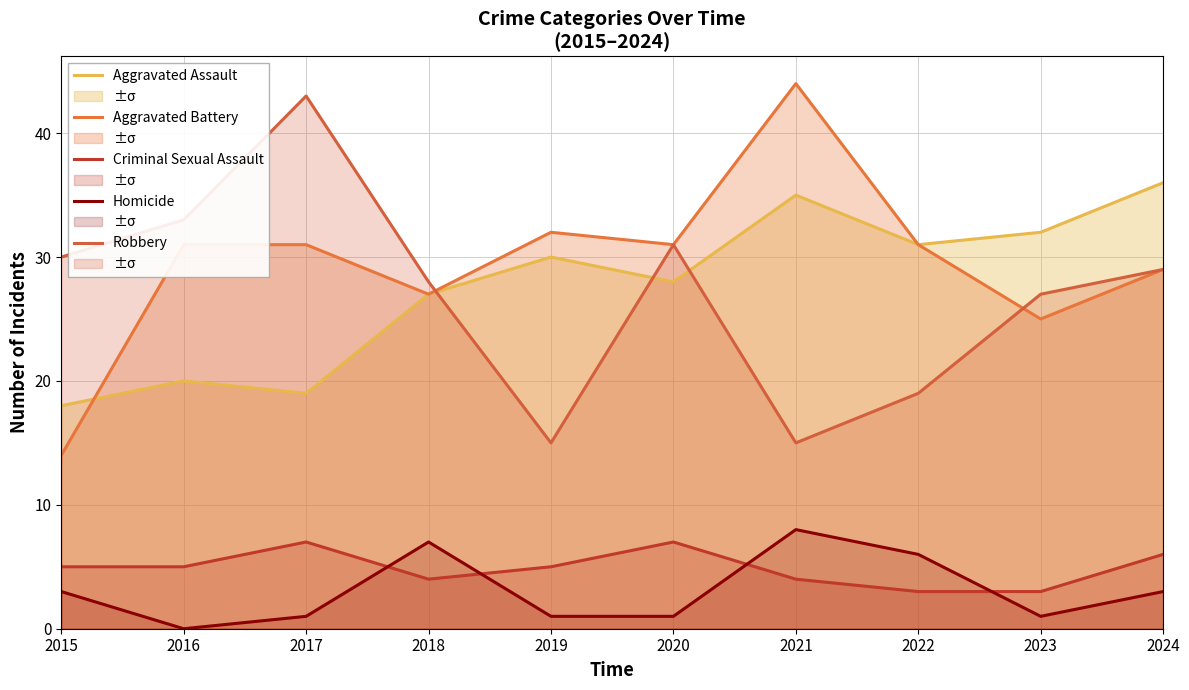

Reading left to right, extract all data points from this chart.

Aggravated Assault: 2015=18	2016=20	2017=19	2018=27	2019=30	2020=28	2021=35	2022=31	2023=32	2024=36
Aggravated Battery: 2015=14	2016=31	2017=31	2018=27	2019=32	2020=31	2021=44	2022=31	2023=25	2024=29
Criminal Sexual Assault: 2015=5	2016=5	2017=7	2018=4	2019=5	2020=7	2021=4	2022=3	2023=3	2024=6
Homicide: 2015=3	2016=0	2017=1	2018=7	2019=1	2020=1	2021=8	2022=6	2023=1	2024=3
Robbery: 2015=30	2016=33	2017=43	2018=28	2019=15	2020=31	2021=15	2022=19	2023=27	2024=29